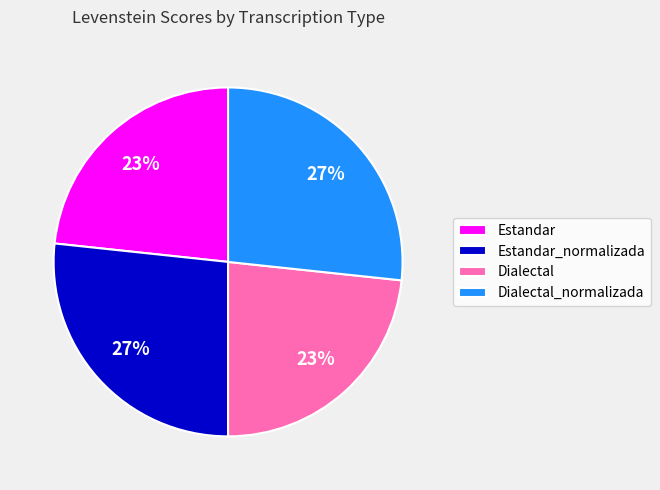

What percentage is the Dialectal_normalizada slice, to the nearest percent?

27%